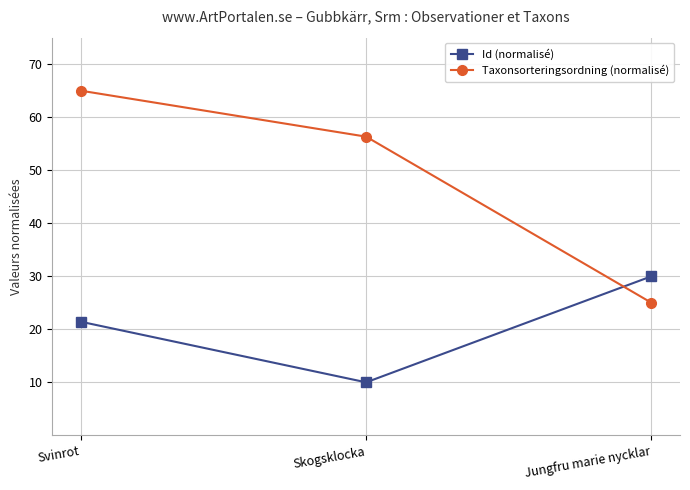

Rank the categories by Taxonsorteringsordning (normalisé) value from lowest to highest.

Jungfru marie nycklar, Skogsklocka, Svinrot